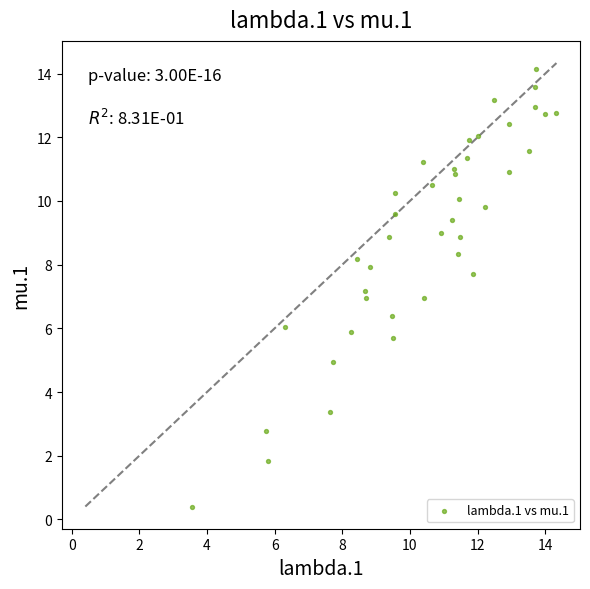

What is the range of Y values (max minus min)?

13.7